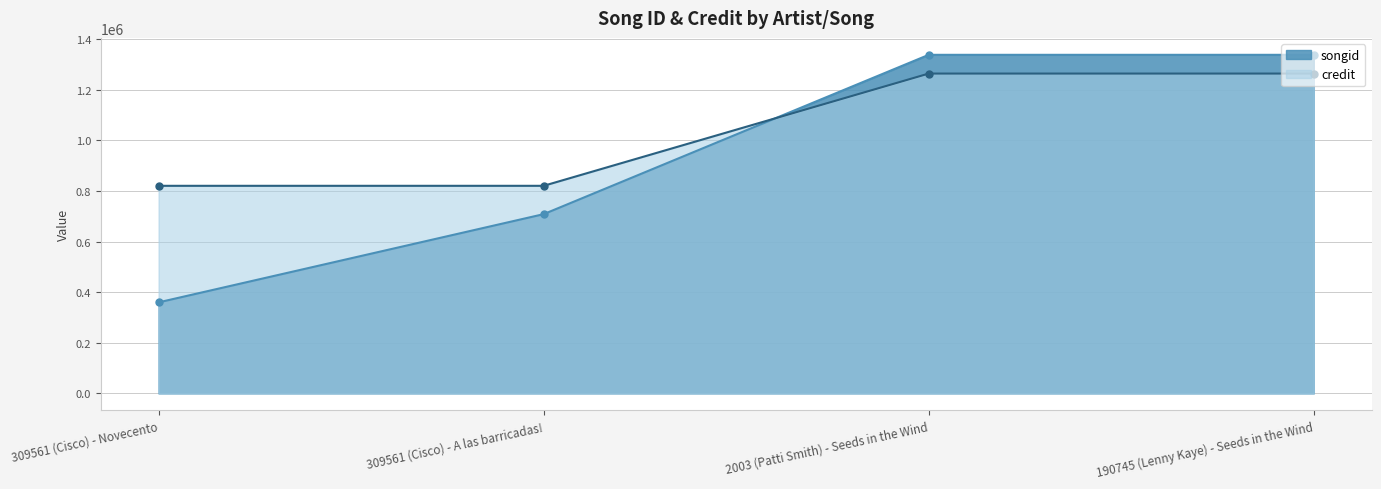

Which series has the largest total across all categories?

credit